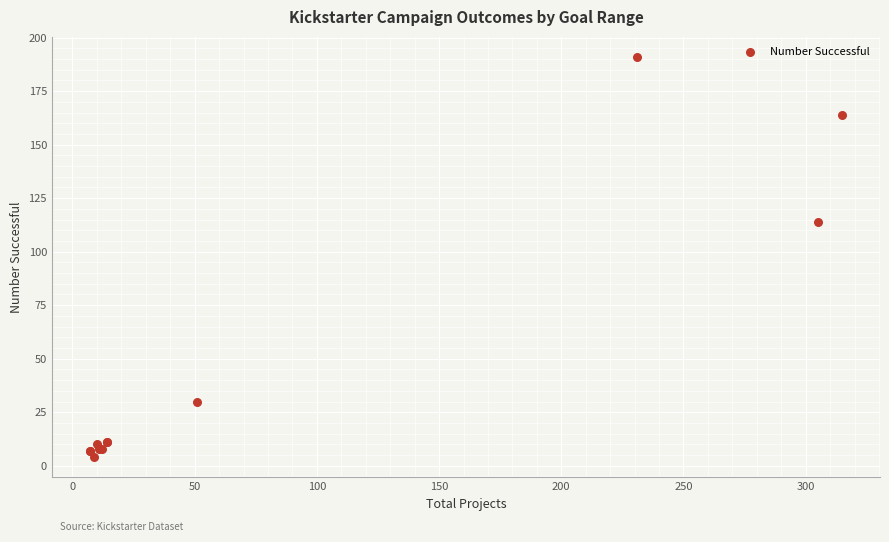

What Y value in the scatter plot is closest to 97?

114